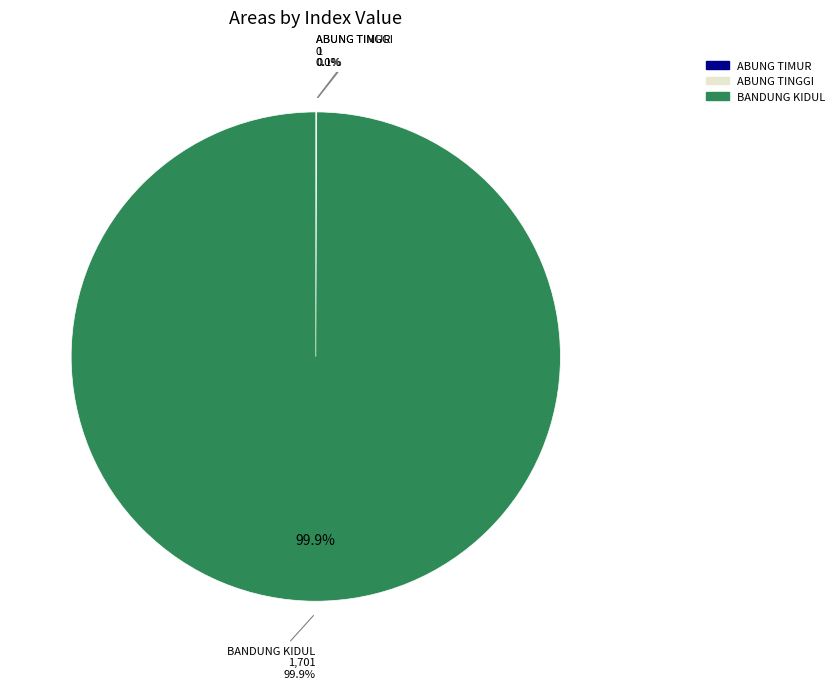

Count the number of slices in the pie.

3